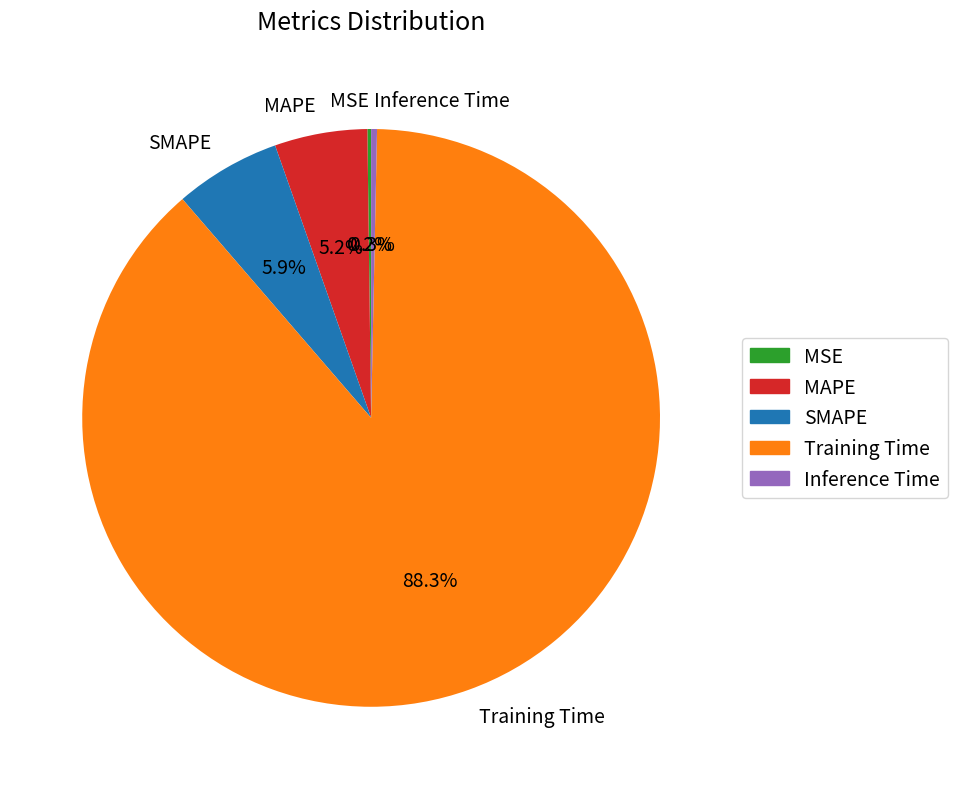

What is the largest slice in the pie chart?

Training Time